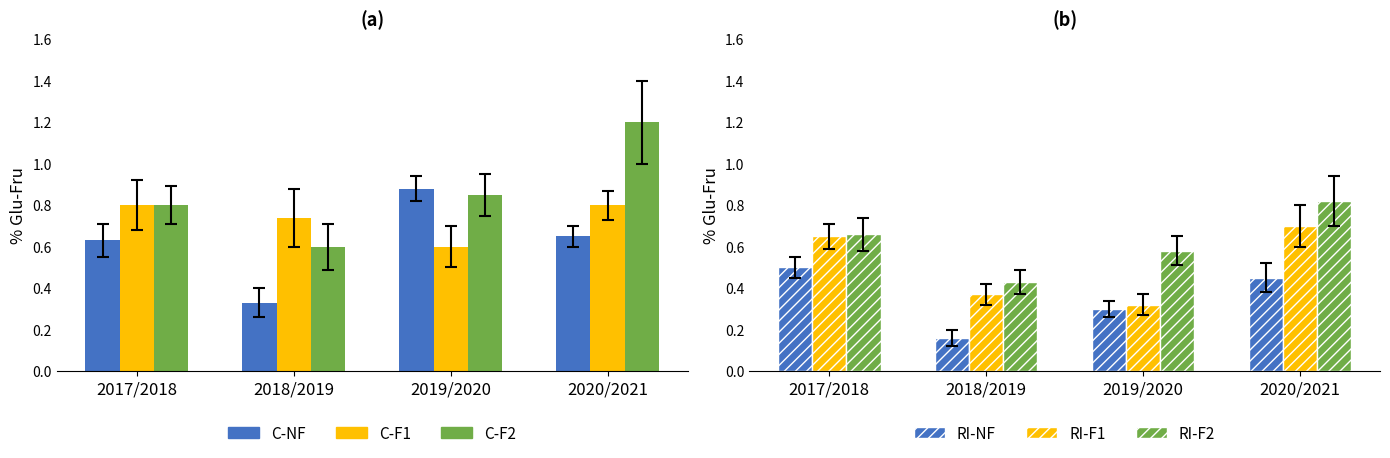

How many groups of bars are there?

4